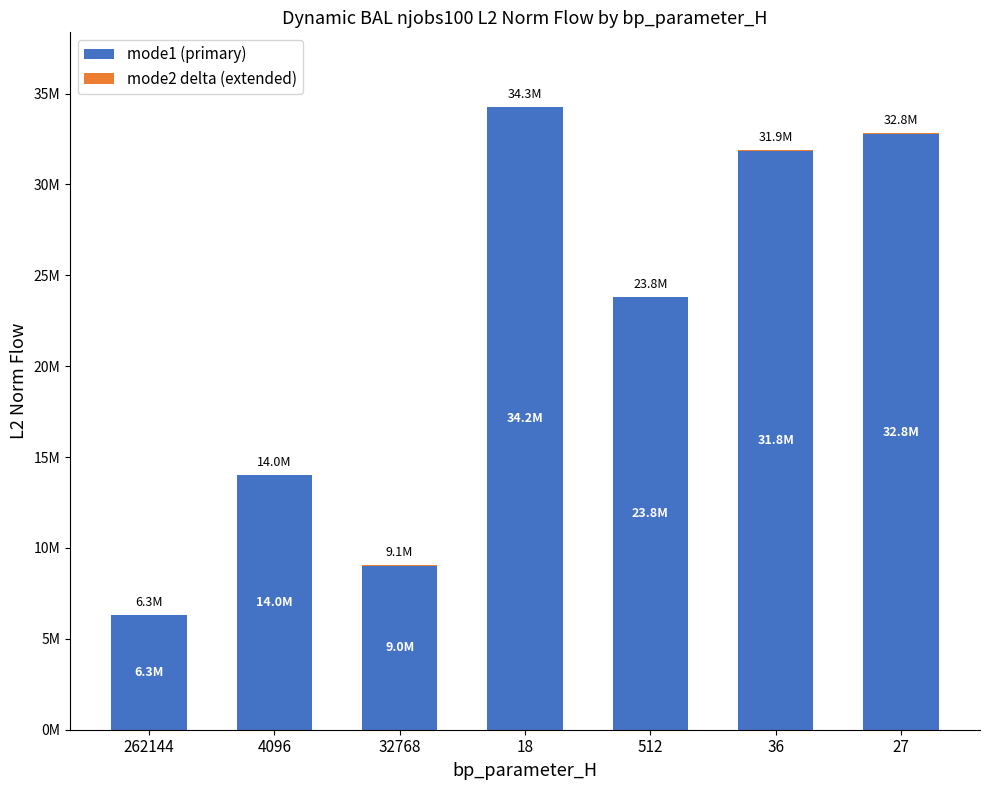

At how many categories does at least one series exceed 18881725?

4